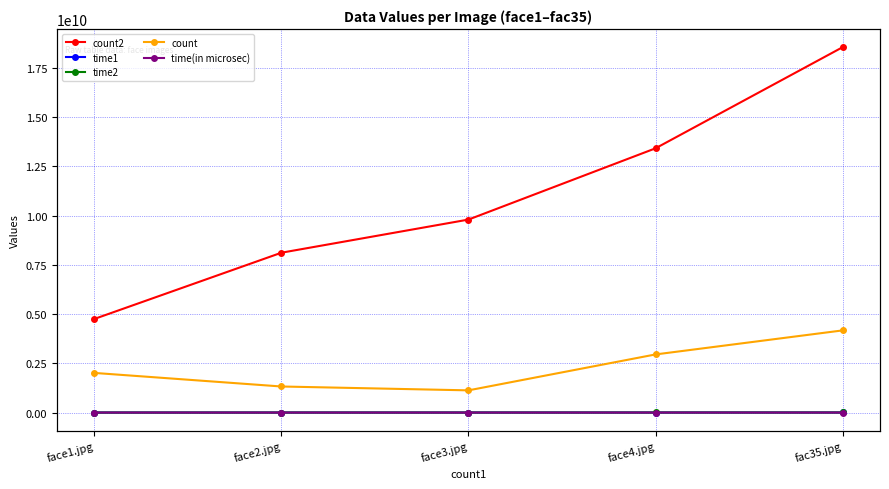

What is the label of the 5th point from the right?

face1.jpg